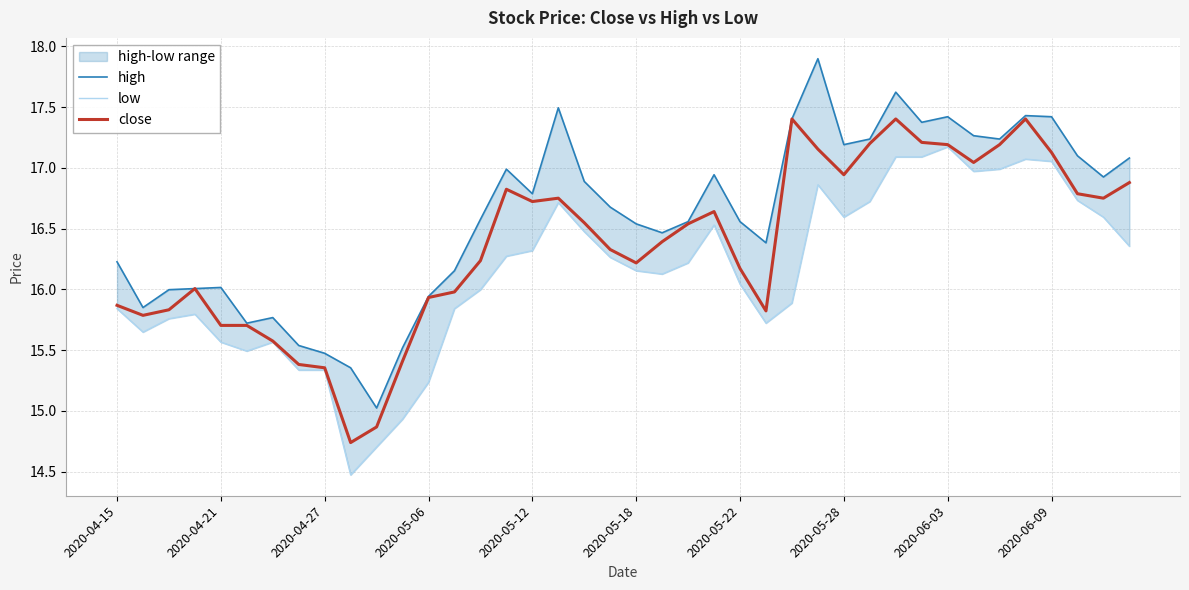

What is the highest value of the close series?

17.4